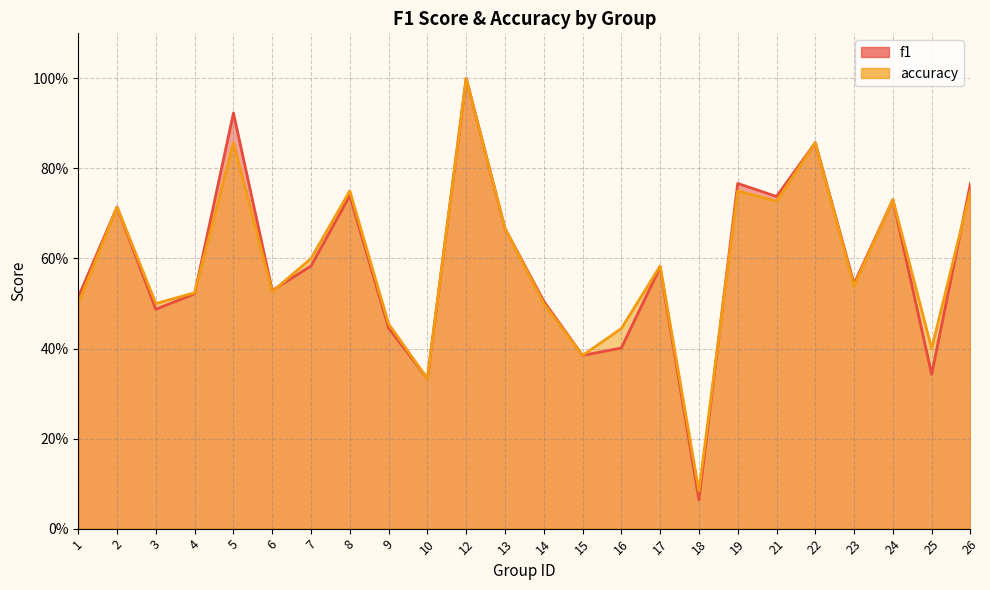

Read the f1_line value at 22.

0.9